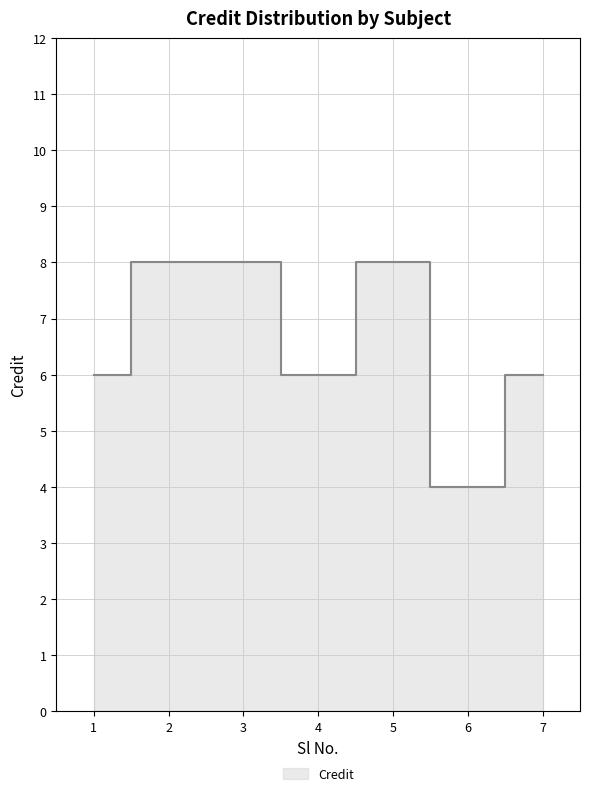

What is the maximum value shown in the chart?

8